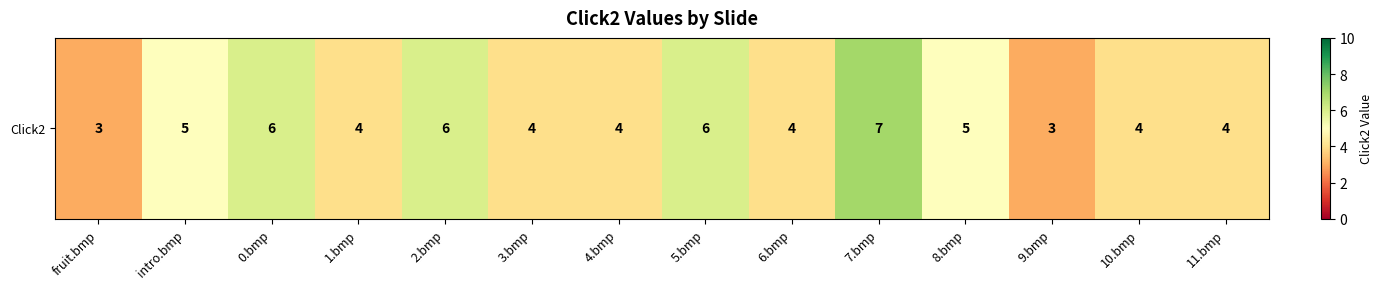

What is the difference between the values at 11.bmp and 9.bmp?

1